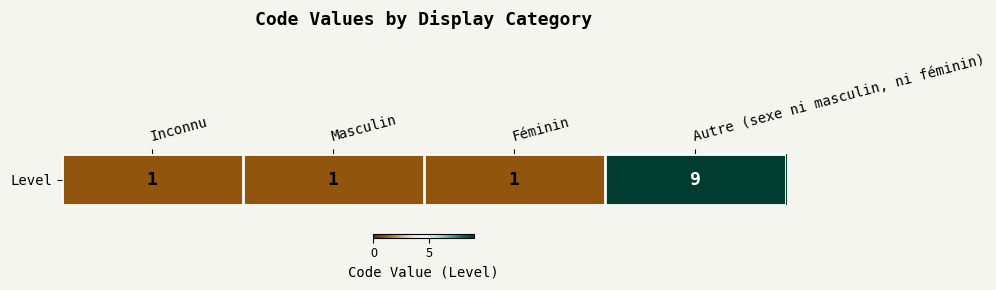

Reading left to right, what are all the values shown in this chart?

Inconnu=1	Masculin=1	Féminin=1	Autre (sexe ni masculin, ni féminin)=9